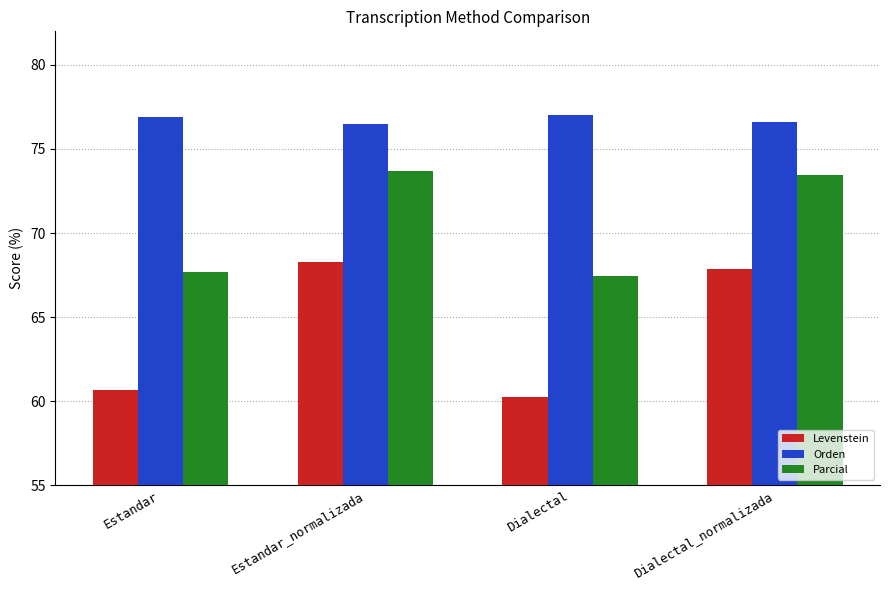

Is the value of Orden at Dialectal_normalizada greater than the value of Levenstein at Dialectal_normalizada?

Yes